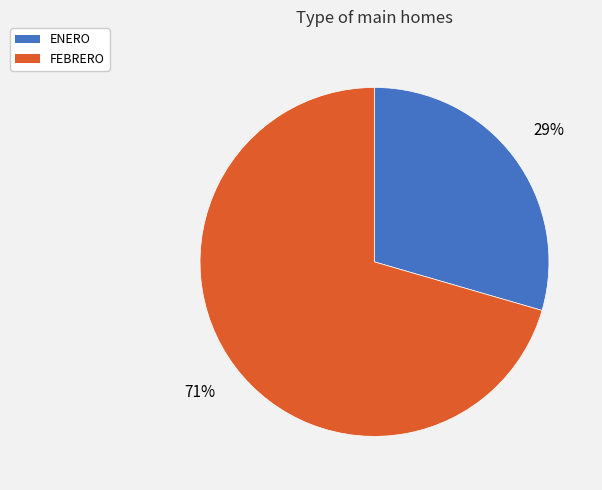

What is the ratio of the value at FEBRERO to the value at ENERO?

2.4